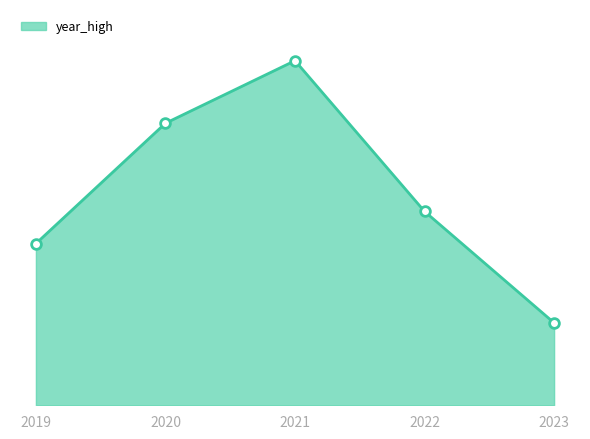

Is this an area chart (filled region under the line)?

Yes